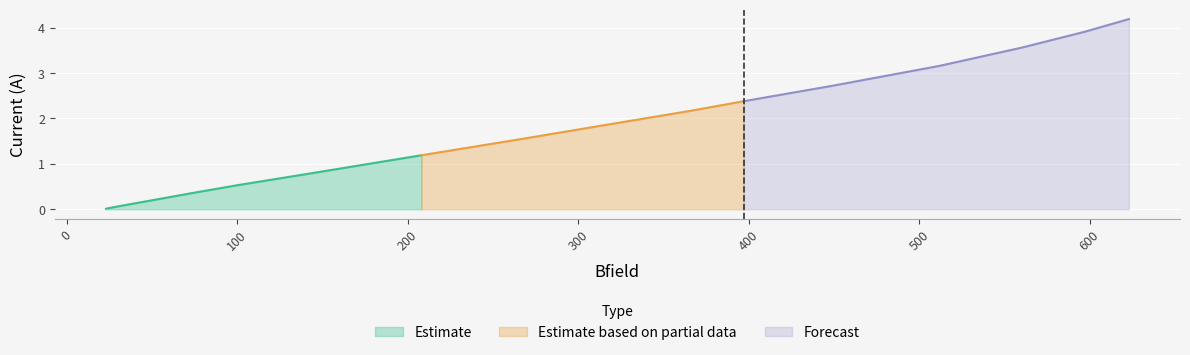

What is the change in value from 366 to 512?

+1.0